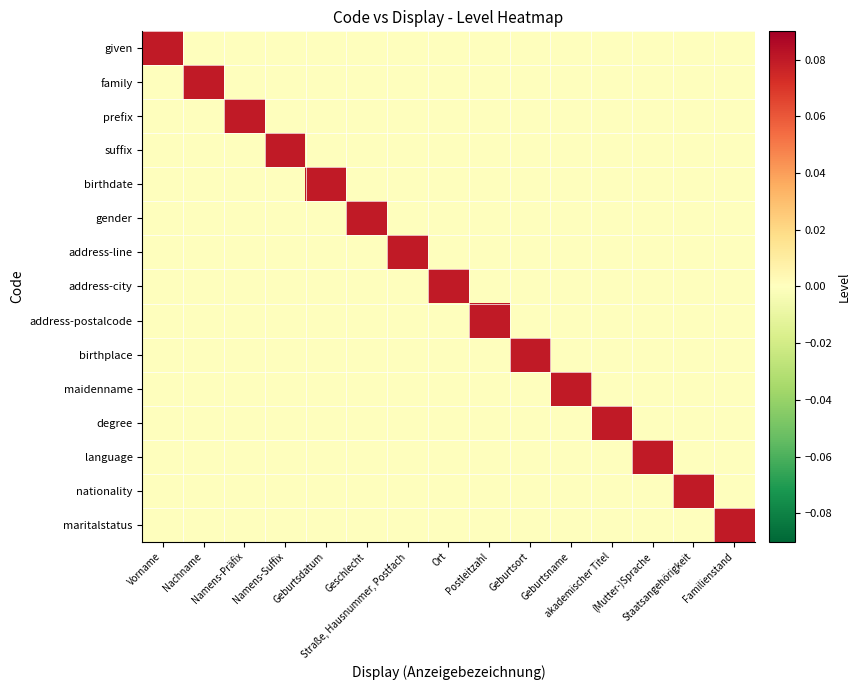

What is the spread (max minus min) of values at Straße, Hausnummer, Postfach?

0.1